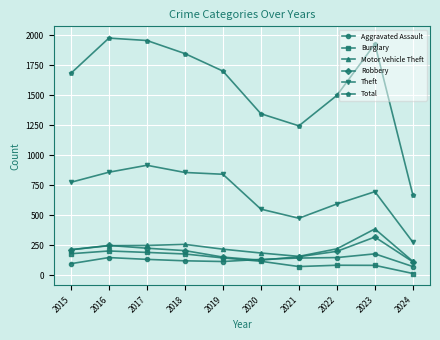

Where is Total nearest to the value 1322?

2020